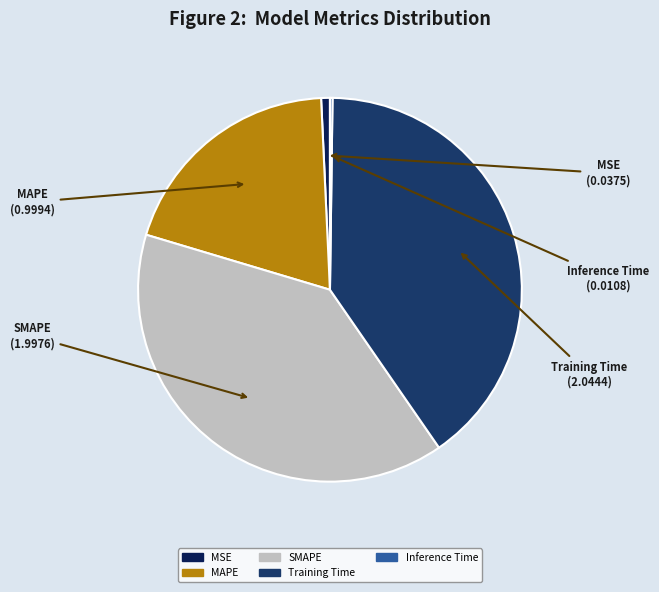

What is the largest slice in the pie chart?

Training Time